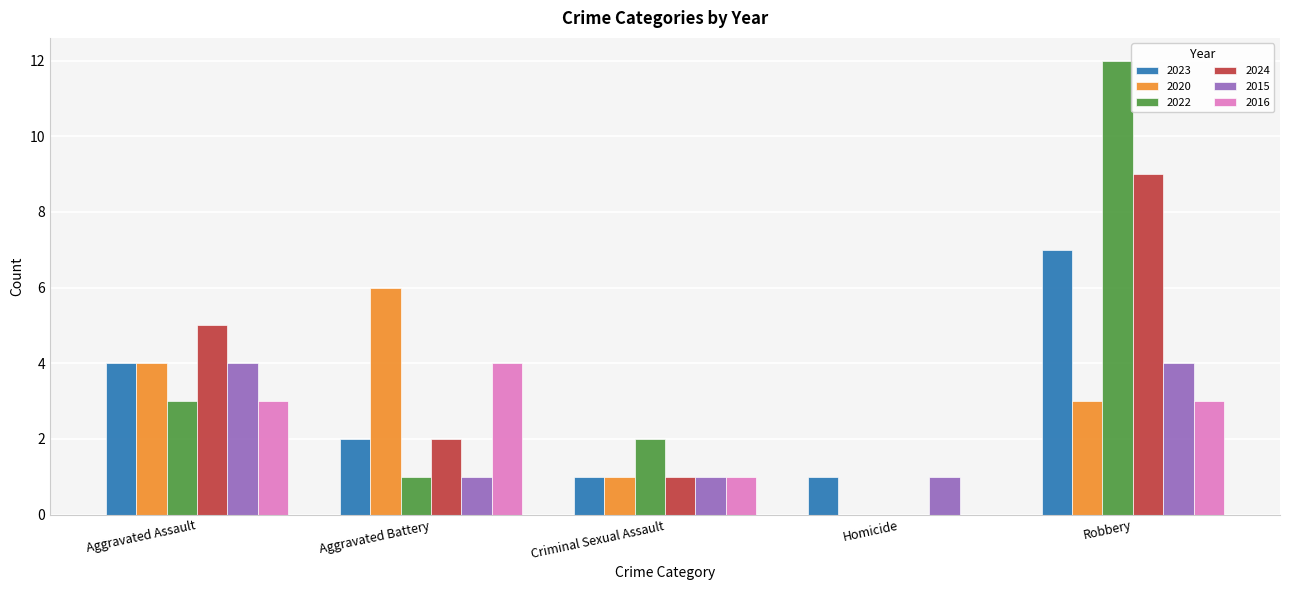

What is the difference between the 2024 values at Aggravated Battery and Homicide?

2